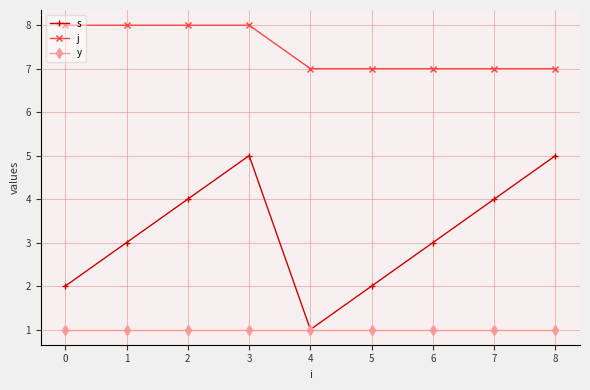

Is this an area chart (filled region under the line)?

No